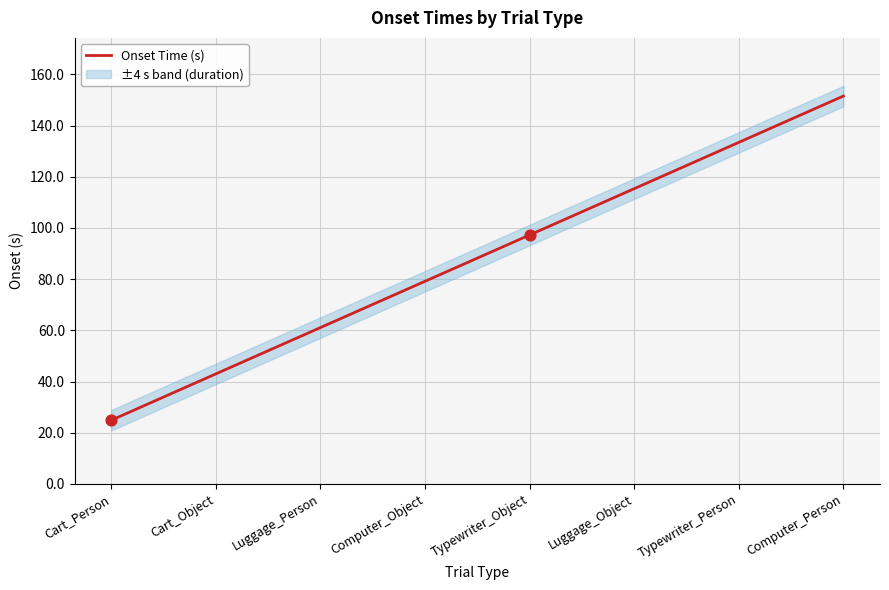

Which has a higher value, Computer_Object or Typewriter_Object?

Typewriter_Object